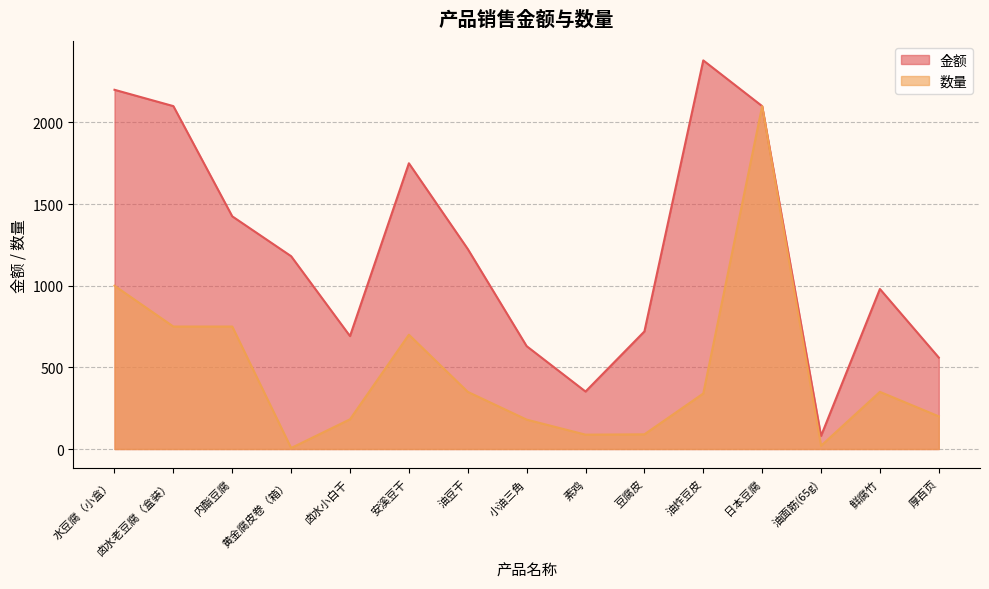

At how many categories does at least one series exceed 1147?

8